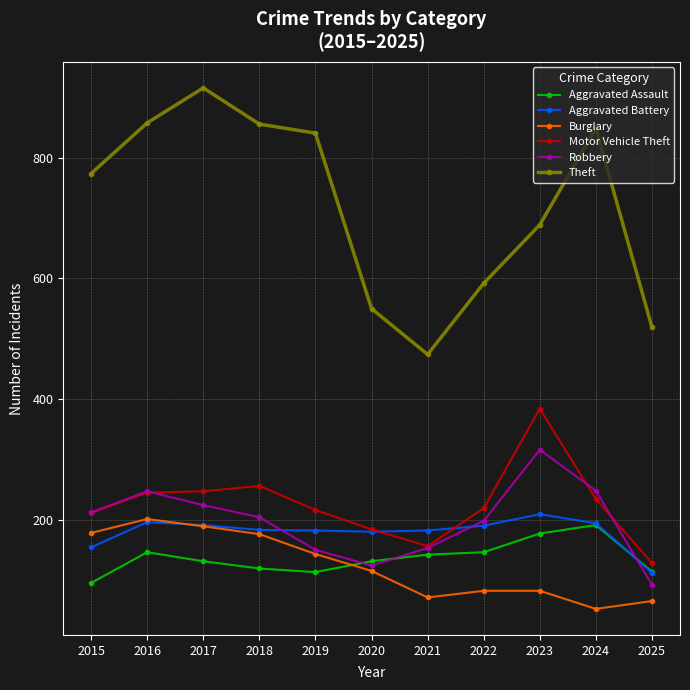

What is the sum of all Motor Vehicle Theft values?

2480